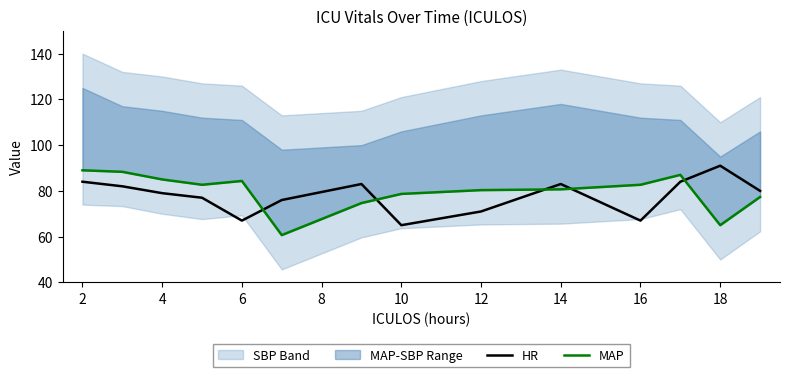

What is the average value of the HR series?

78